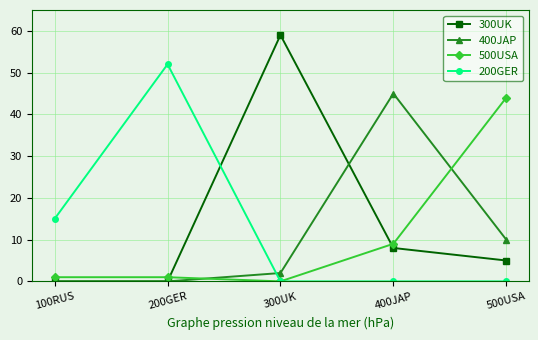

The value of 300UK at 200GER is 0. True or false?

True